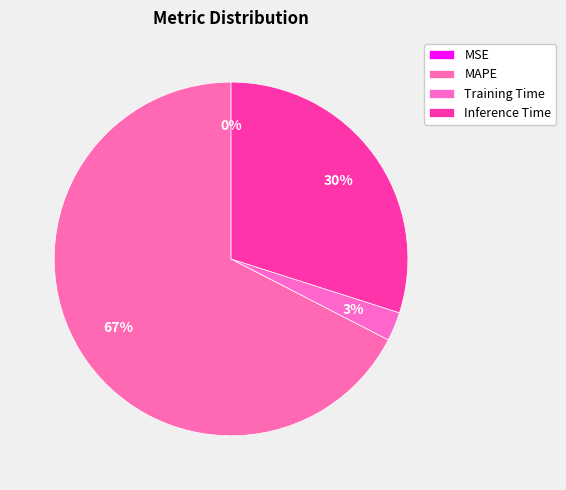

Which slice represents more than half of the pie?

MAPE